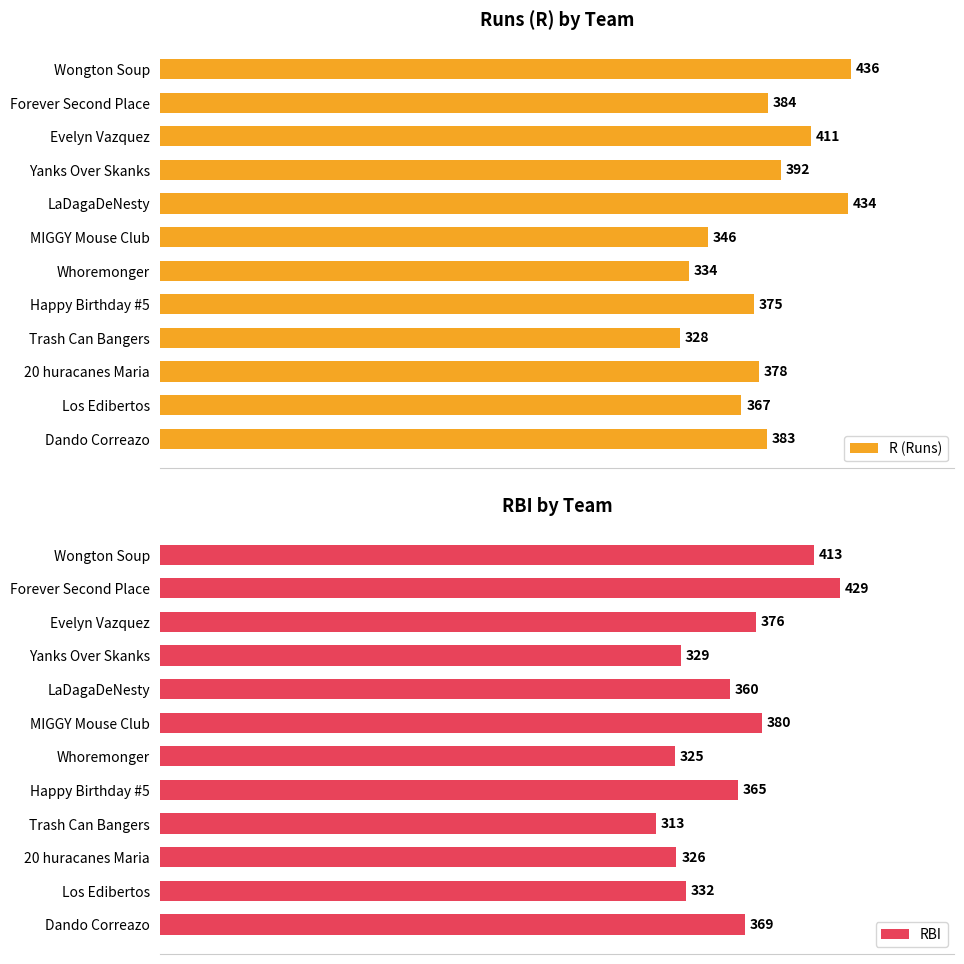

Which category has the highest value in the RBI series?

Forever Second Place